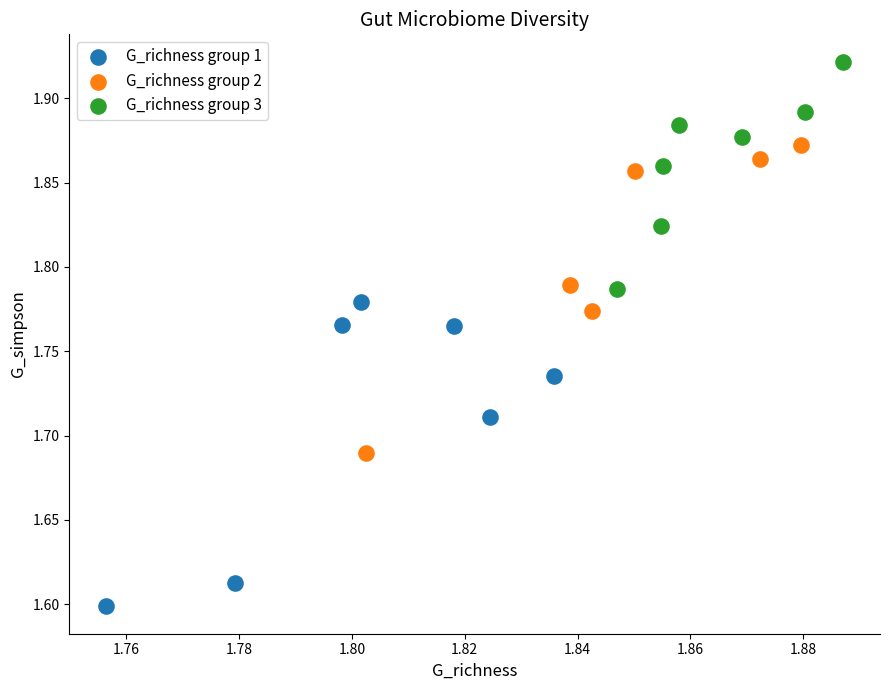

Which series reaches the minimum Y coordinate?

G_richness group 1